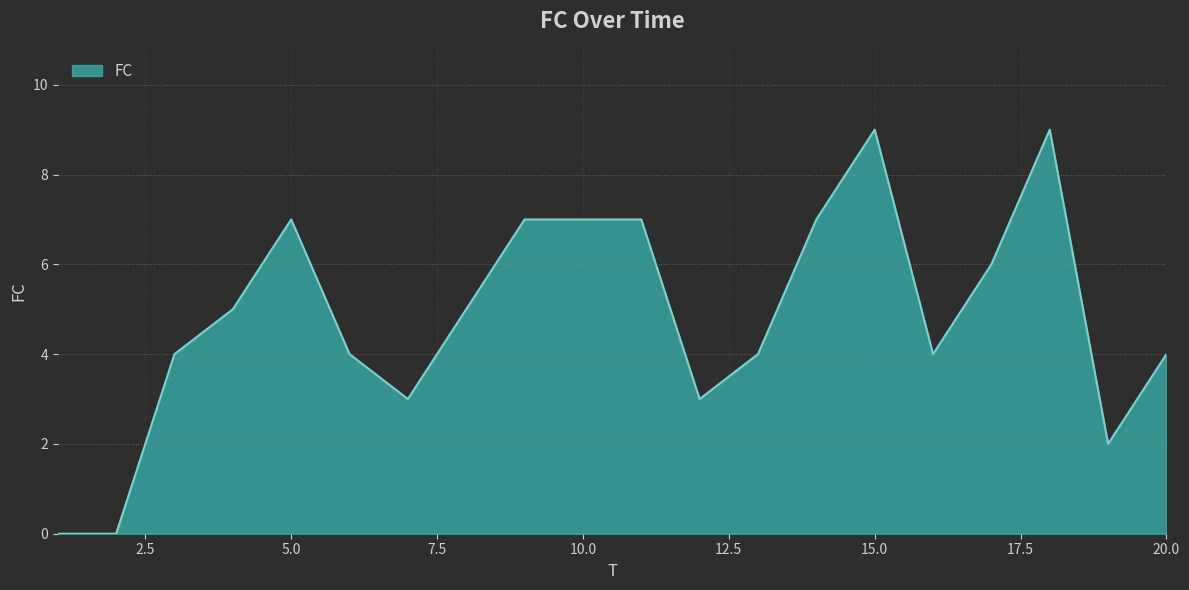

How many lines are shown in the chart?

1